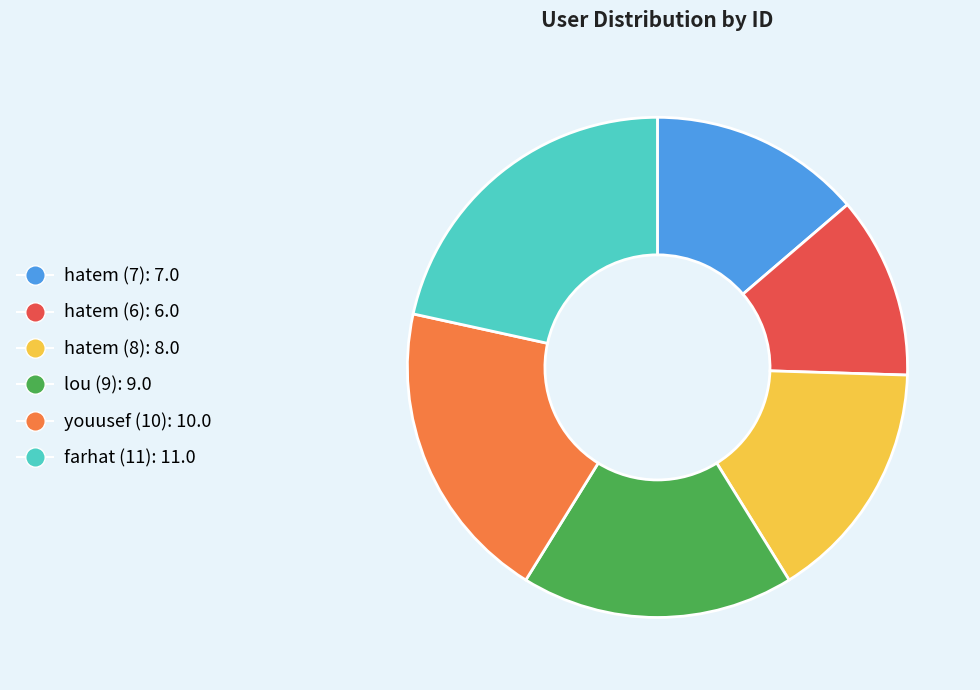

Combined, do hatem (6) and youusef (10) account for over 50%?

No